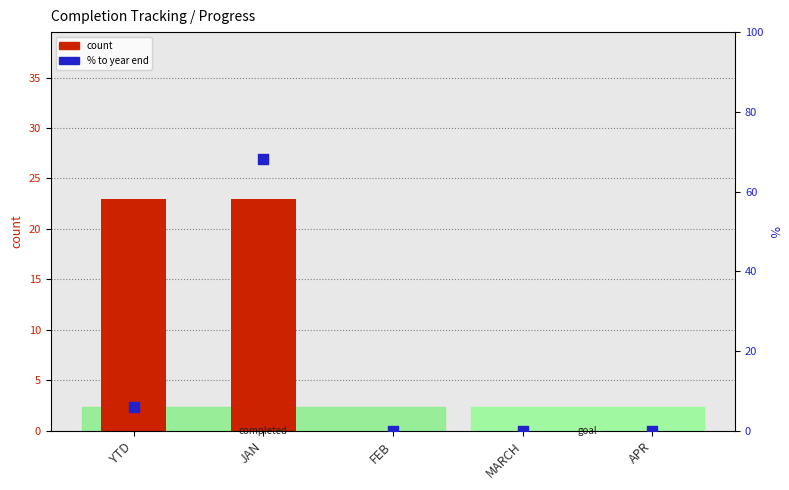

Which series has the widest spread of Y values?

% to year end